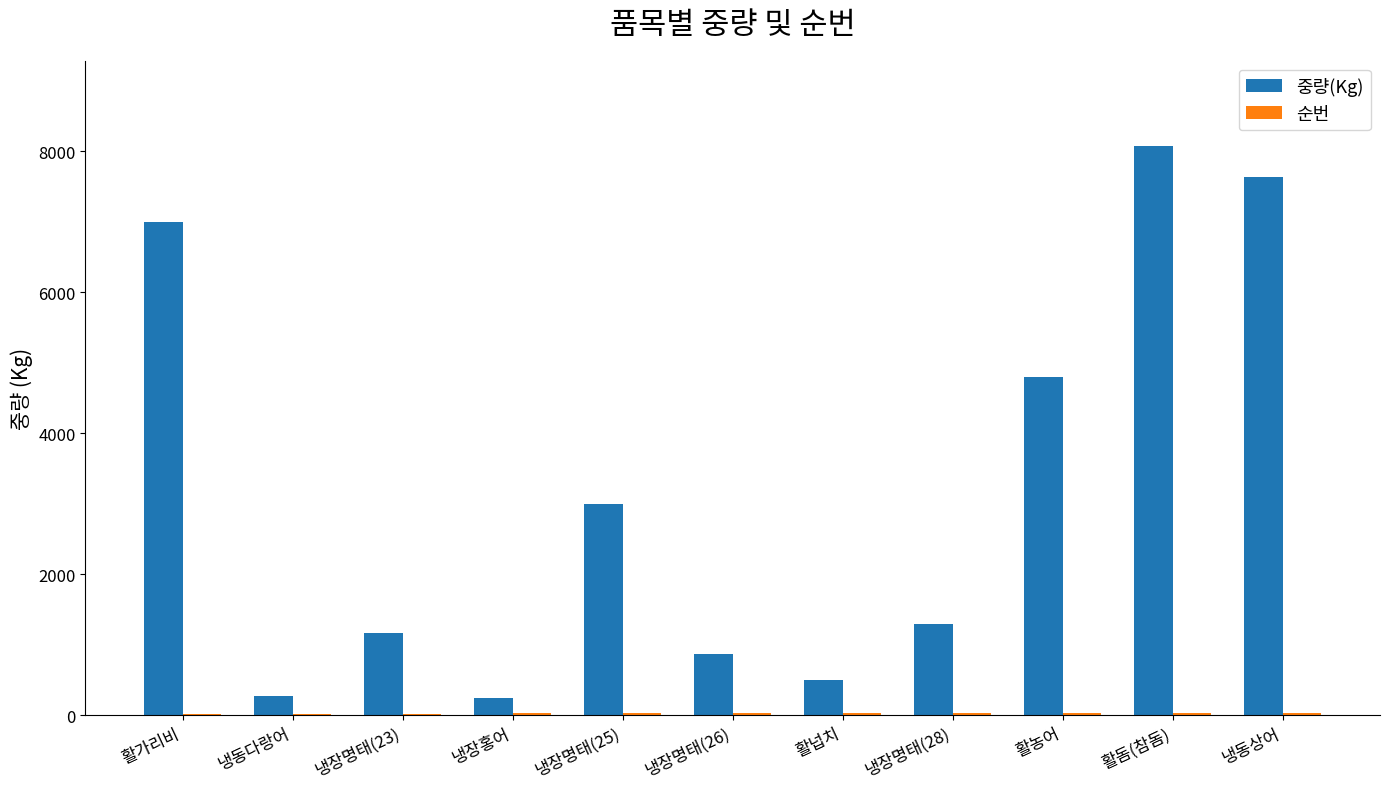

How many distinct data groups are displayed?

2